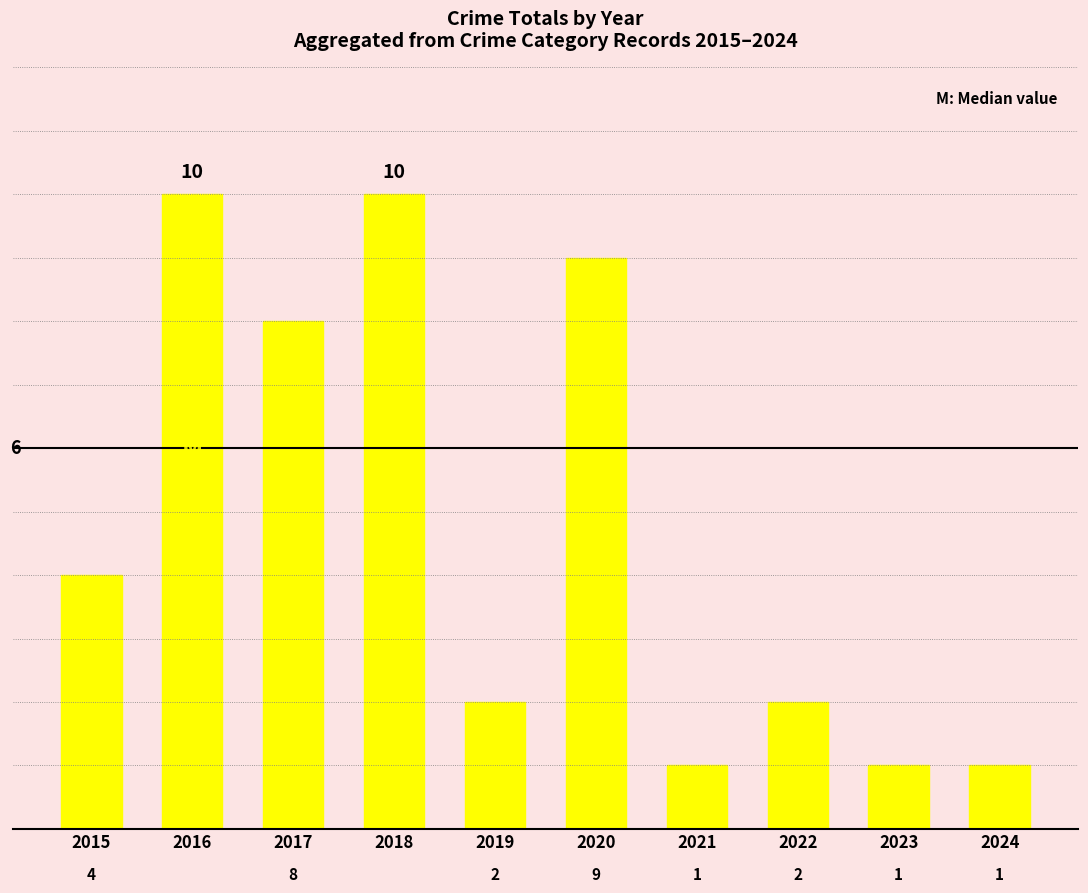

Reading left to right, what are all the values shown in this chart?

4	10	8	10	2	9	1	2	1	1